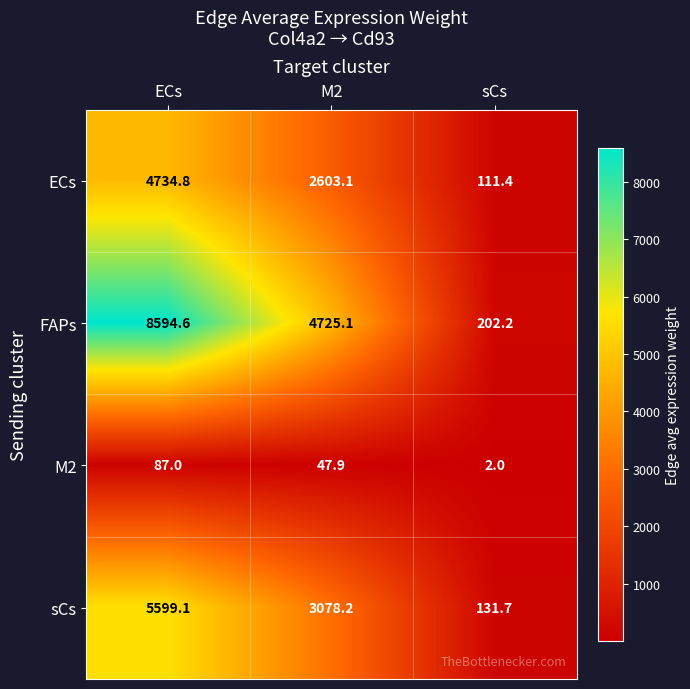

List the series in order of their peak value, lowest first.

M2, ECs, sCs, FAPs